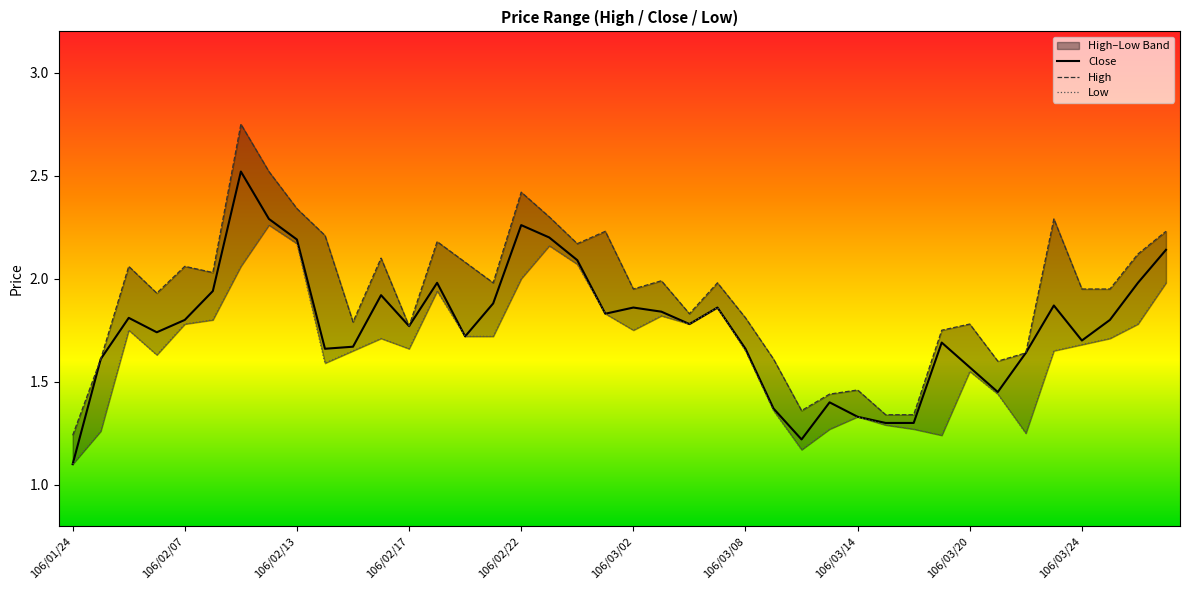

Where is Close nearest to the value 1?

106/01/24